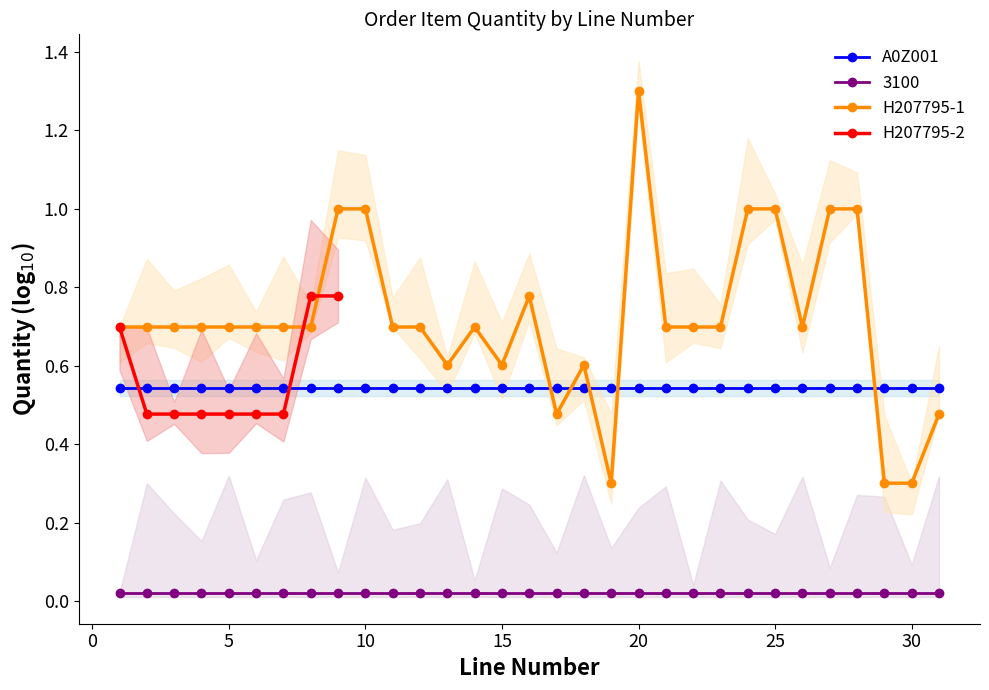

True or false: the data shows 0.3 at 5.

False